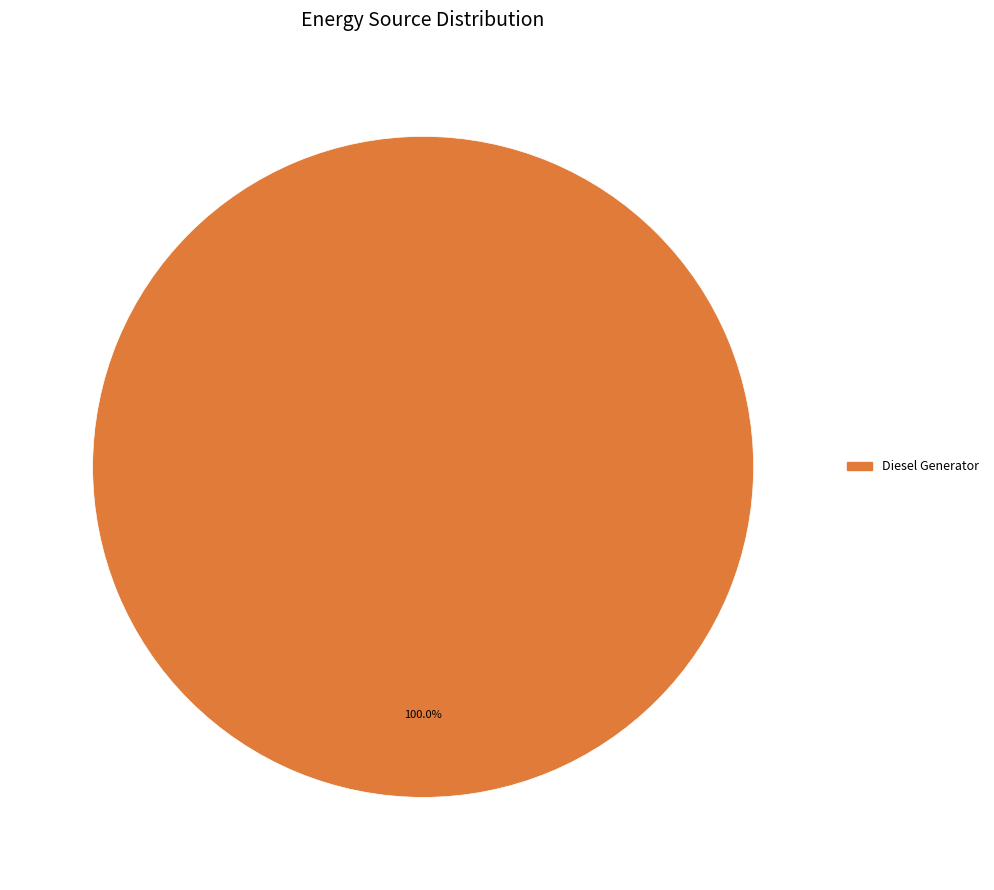

Is there any slice that represents more than half of the pie?

Yes